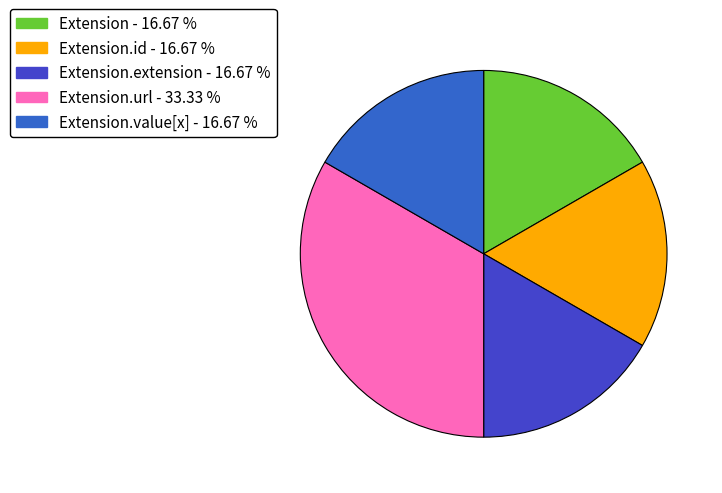

Rank the categories by value from highest to lowest.

Extension.url, Extension, Extension.id, Extension.extension, Extension.value[x]